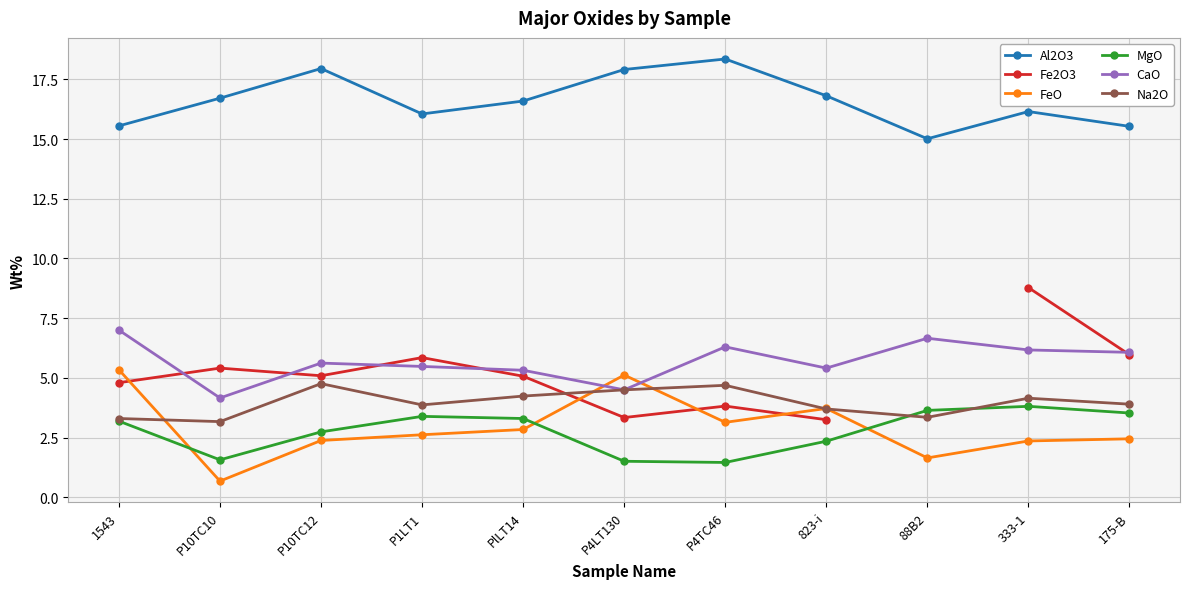

Rank the series by their maximum value, from highest to lowest.

Al2O3, Fe2O3, CaO, FeO, Na2O, MgO